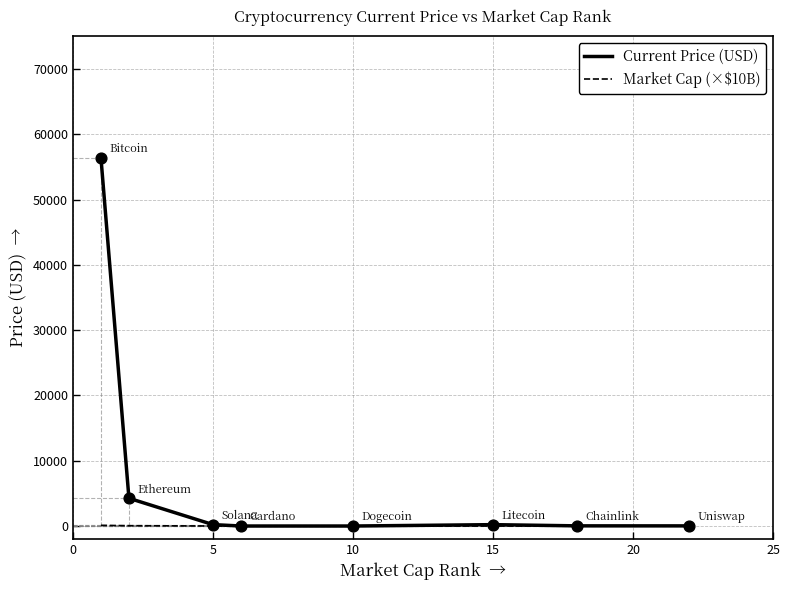

What are all the series names shown in the legend?

Current Price (USD), Market Cap (×$10B)